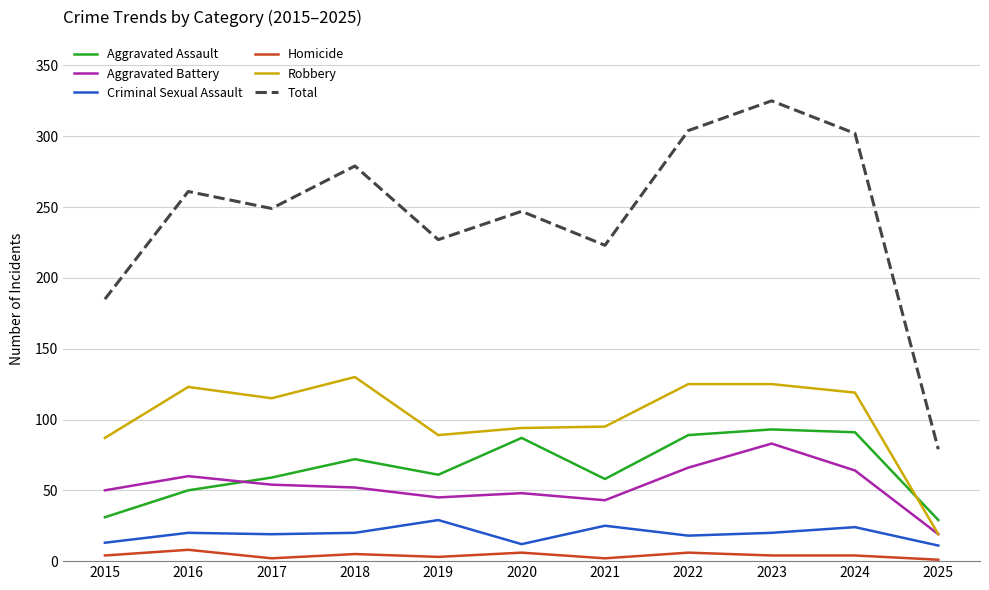

What is the spread (max minus min) of values at 2025?

78